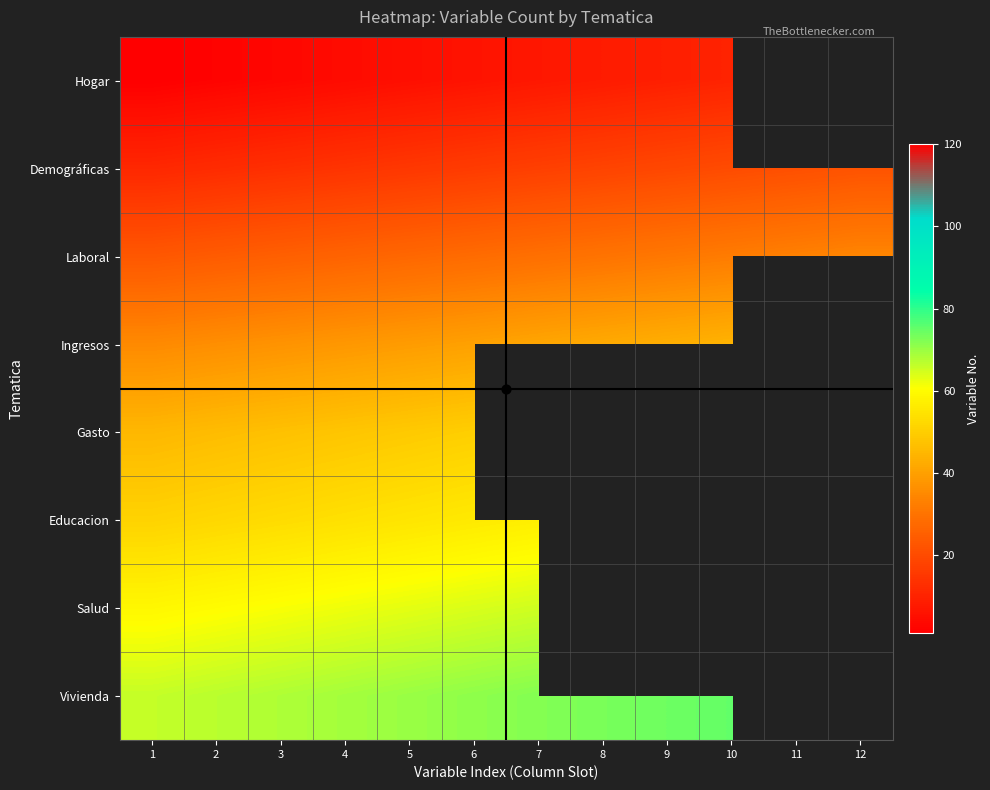

The value of Ingresos at 8 is 42.0. True or false?

True